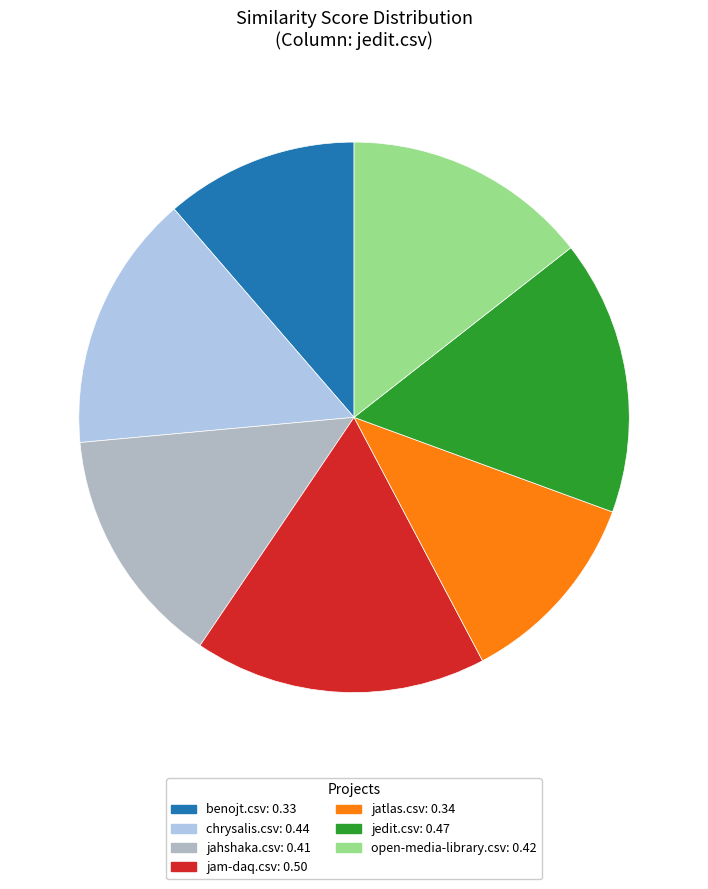

Is there a majority slice in this chart?

No